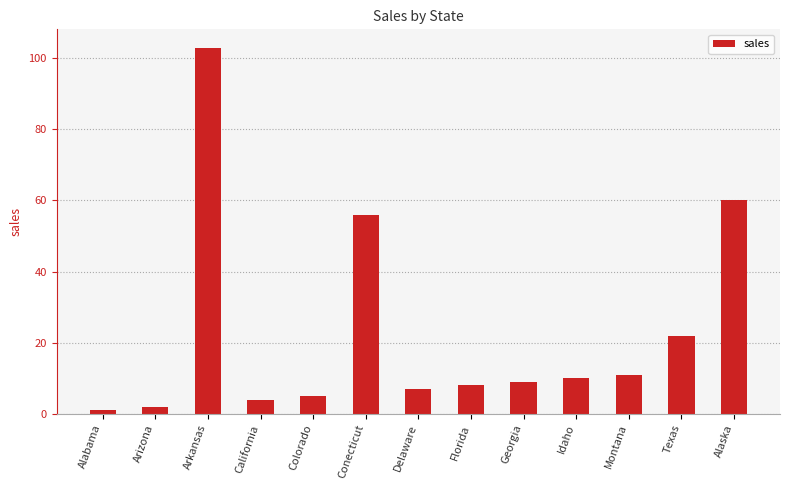

What value does the data have at Idaho, to the nearest 10?

10